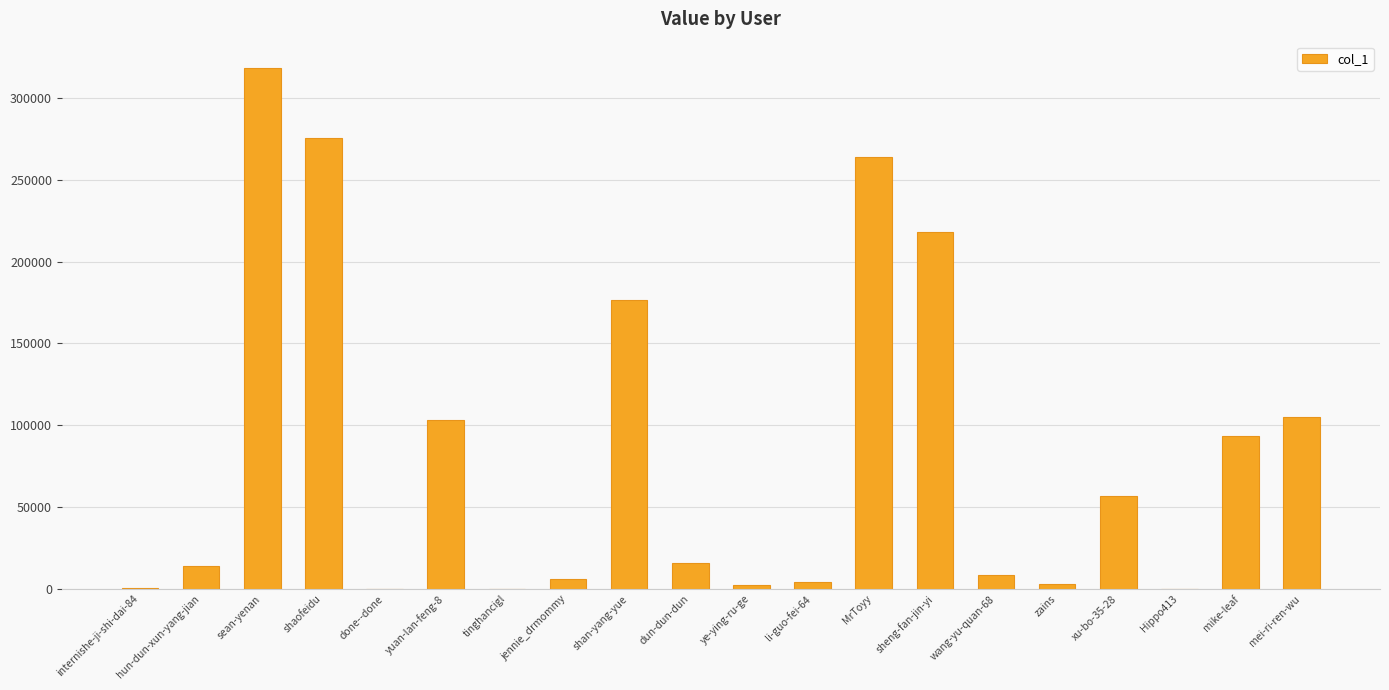

What is the greatest value displayed?

318518